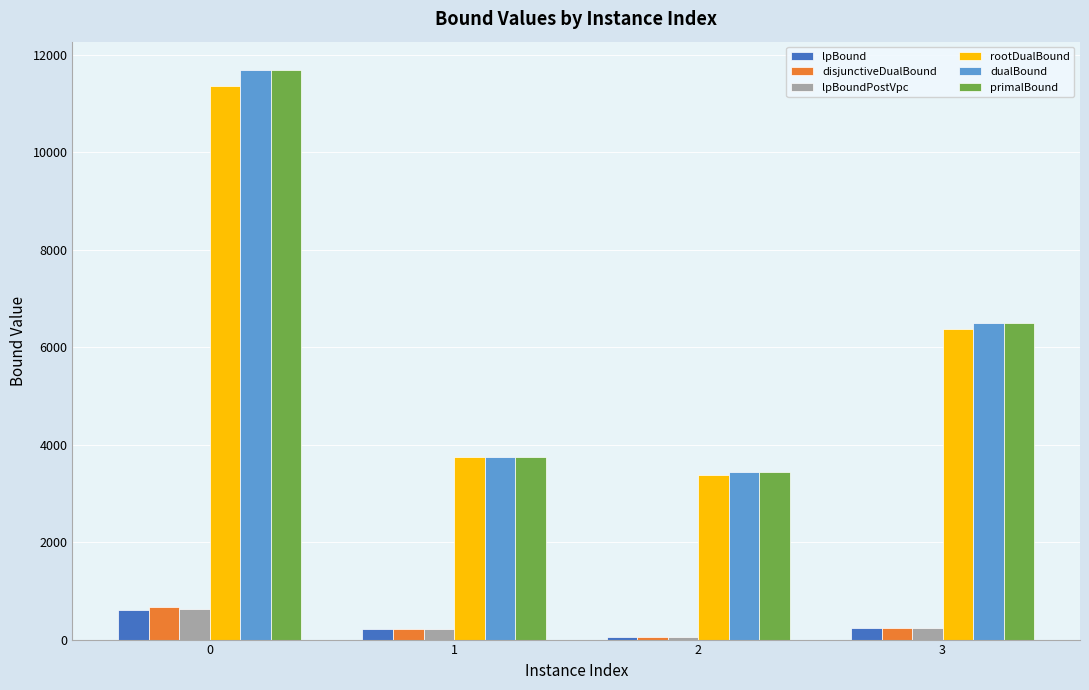

At how many categories does at least one series exceed 5315?

2